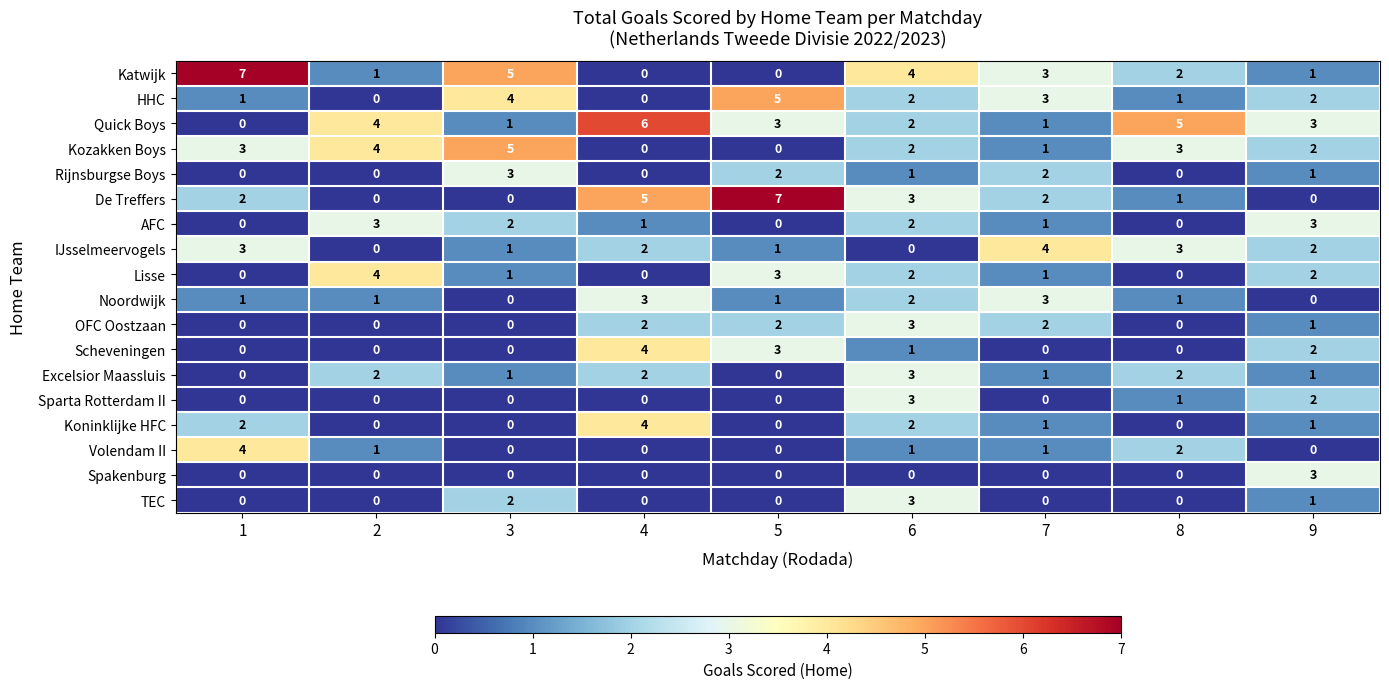

How many distinct data groups are displayed?

18